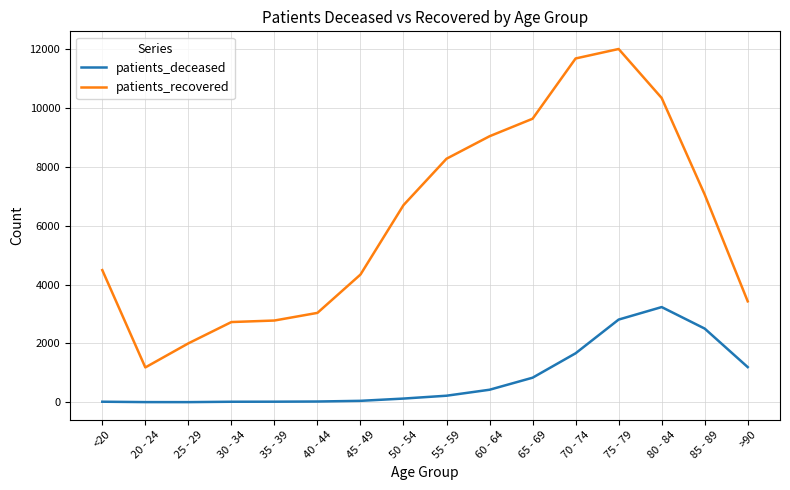

Which category has the highest value across all series?

75 - 79